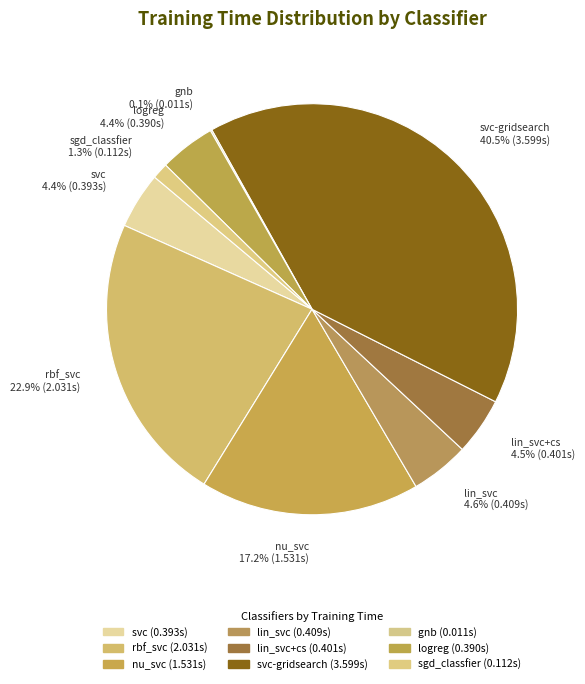

Is there any slice that represents more than half of the pie?

No